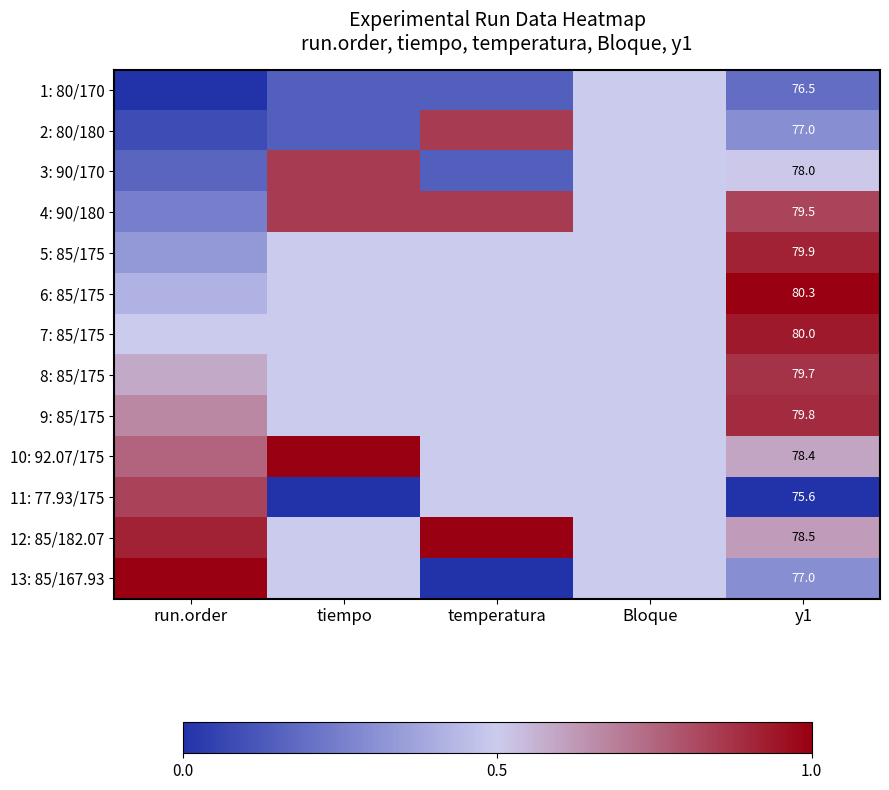

What is the total value across all series at Bloque?

6.5